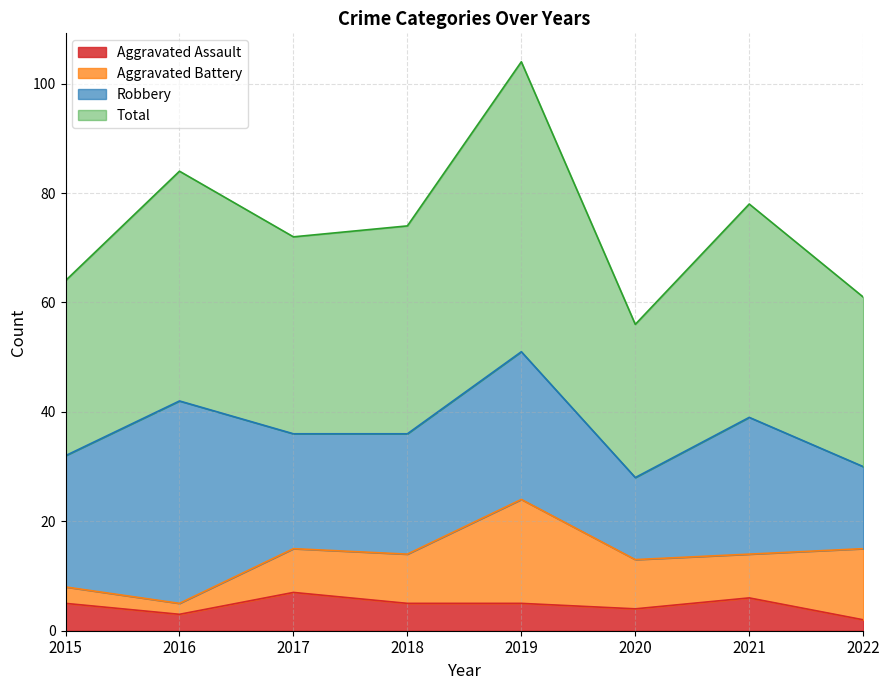

Rank the categories by Total value from lowest to highest.

2020, 2022, 2015, 2017, 2018, 2021, 2016, 2019